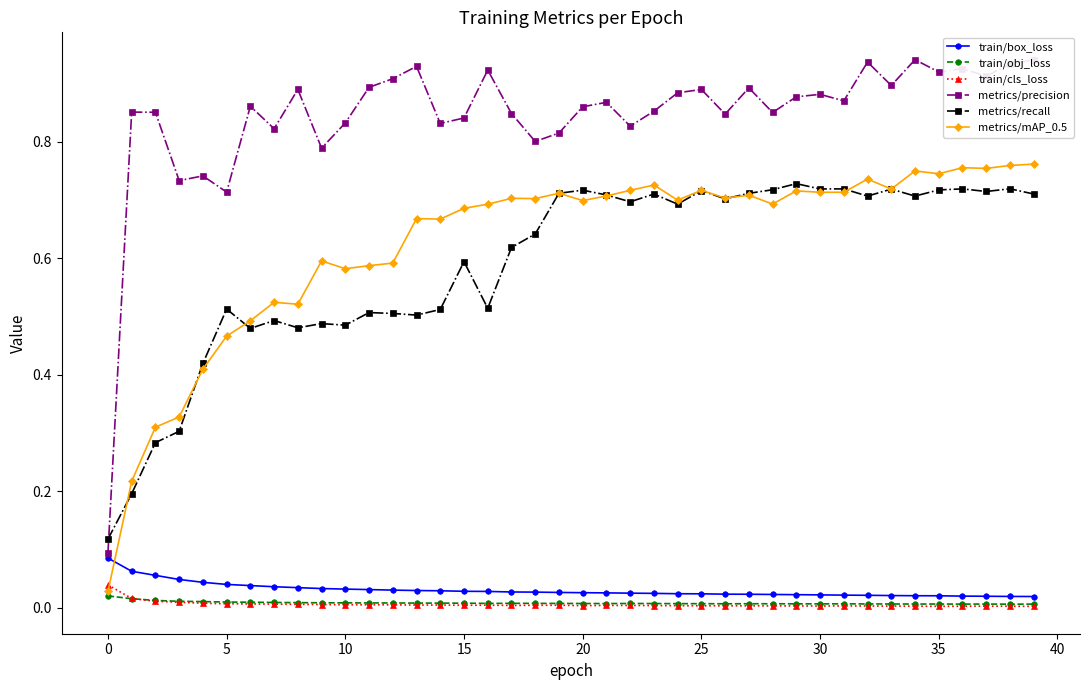

How many intersections are there between metrics/mAP_0.5 and train/box_loss?

1